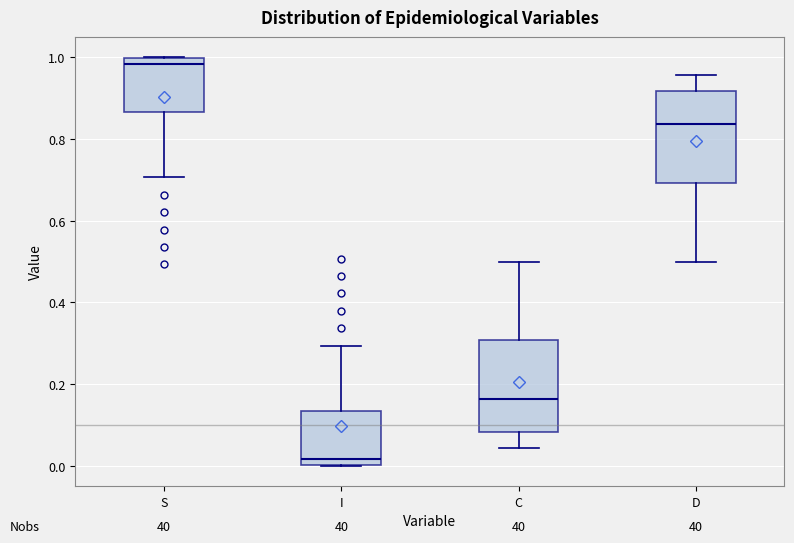

Where does the median line of the box for C sit on the y-axis? The values are not printed on the chart, so give them approximately, as read against the axis.

0.16